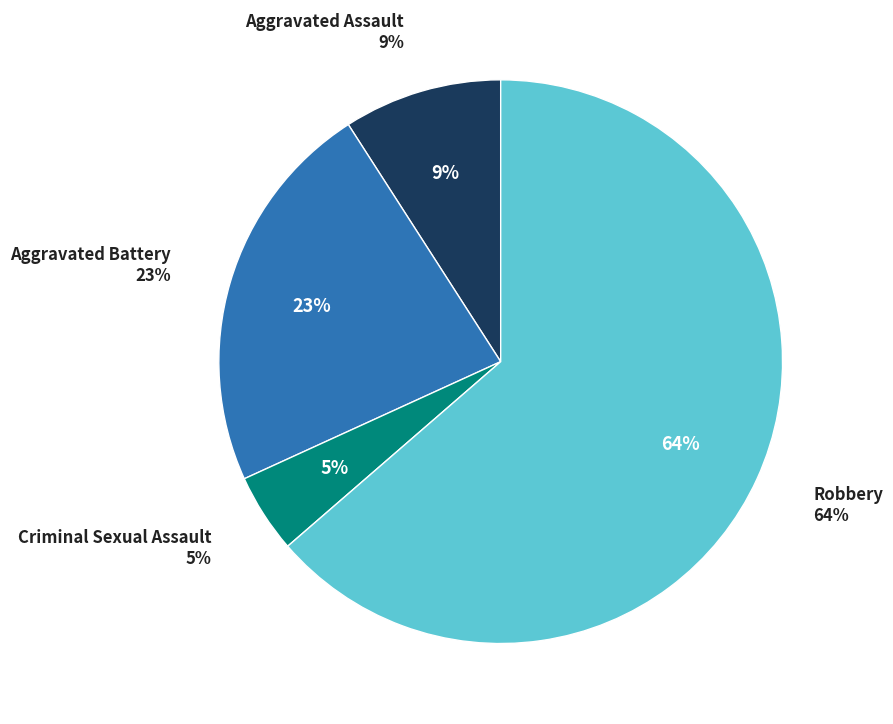

Count the number of slices in the pie.

4